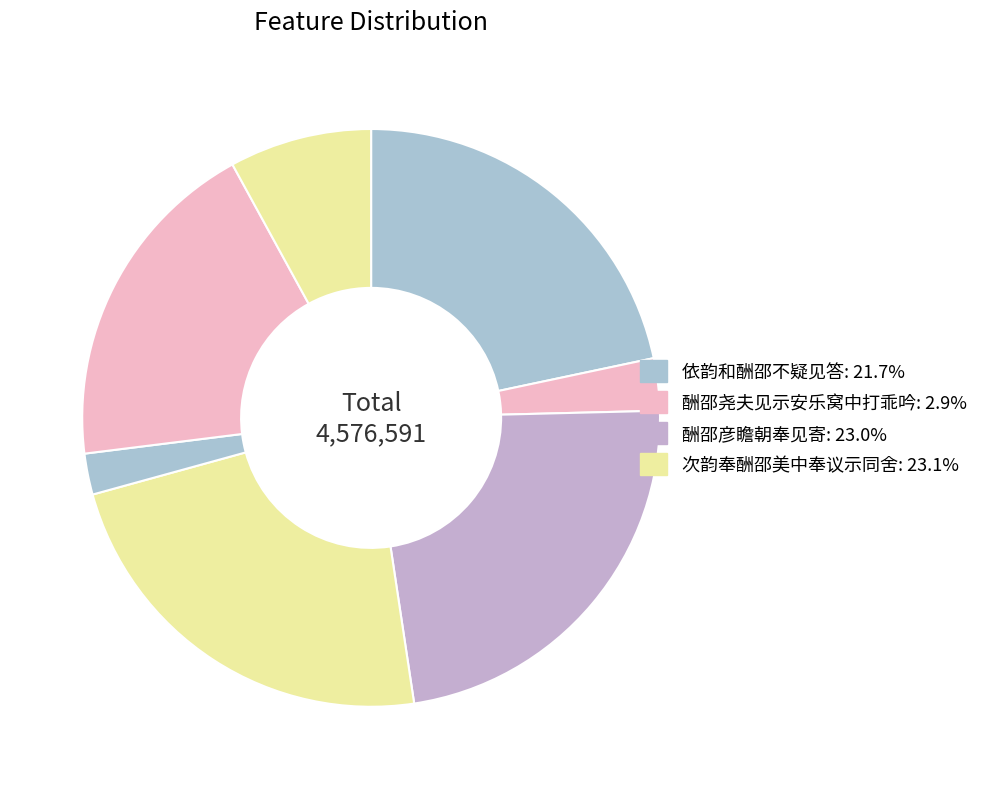

Which category has the biggest portion of the pie?

次韵奉酬邵美中奉议示同舍